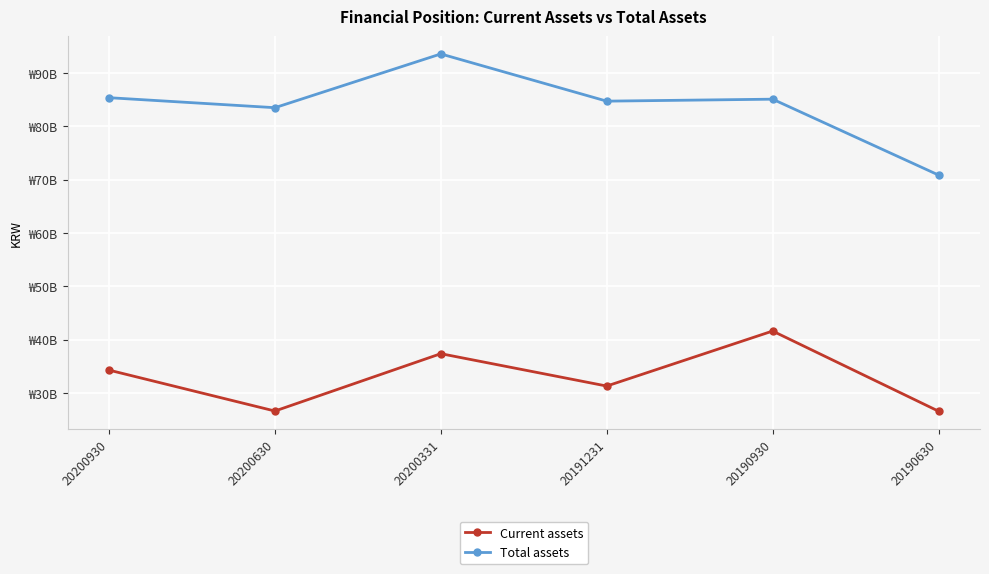

What are all the series names shown in the legend?

Current assets, Total assets